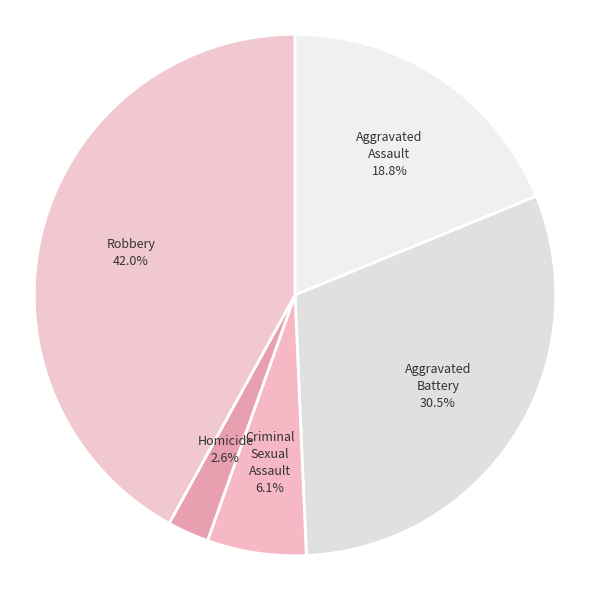

Between Homicide and Aggravated Battery, which is larger?

Aggravated Battery